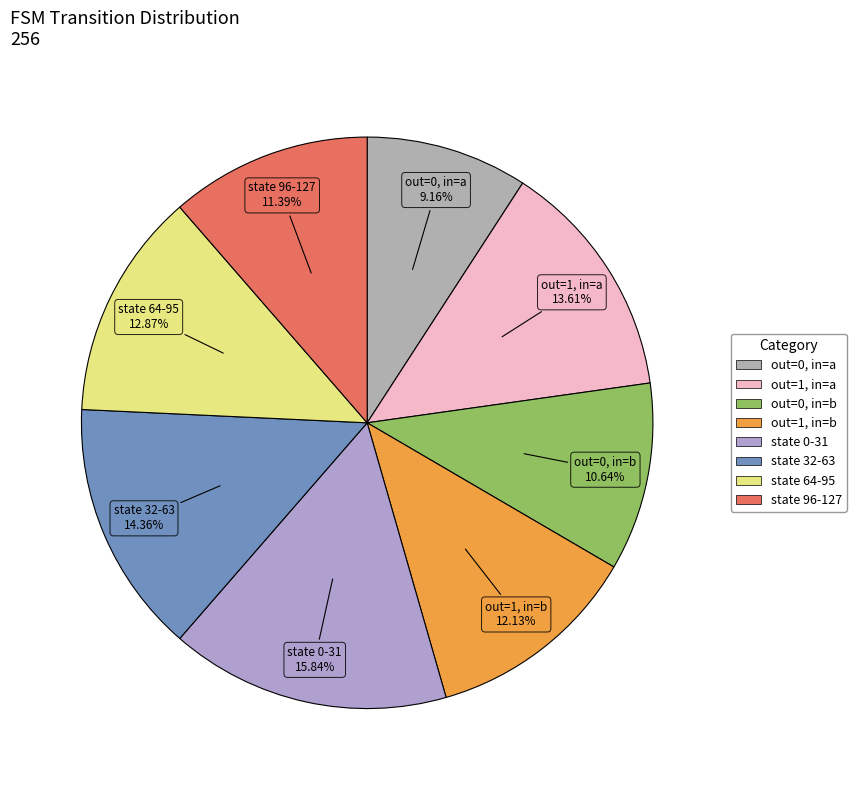

Rank the categories by value from highest to lowest.

source_state 0-31, source_state 32-63, output_symbol=1, input=a, source_state 64-95, output_symbol=1, input=b, source_state 96-127, output_symbol=0, input=b, output_symbol=0, input=a